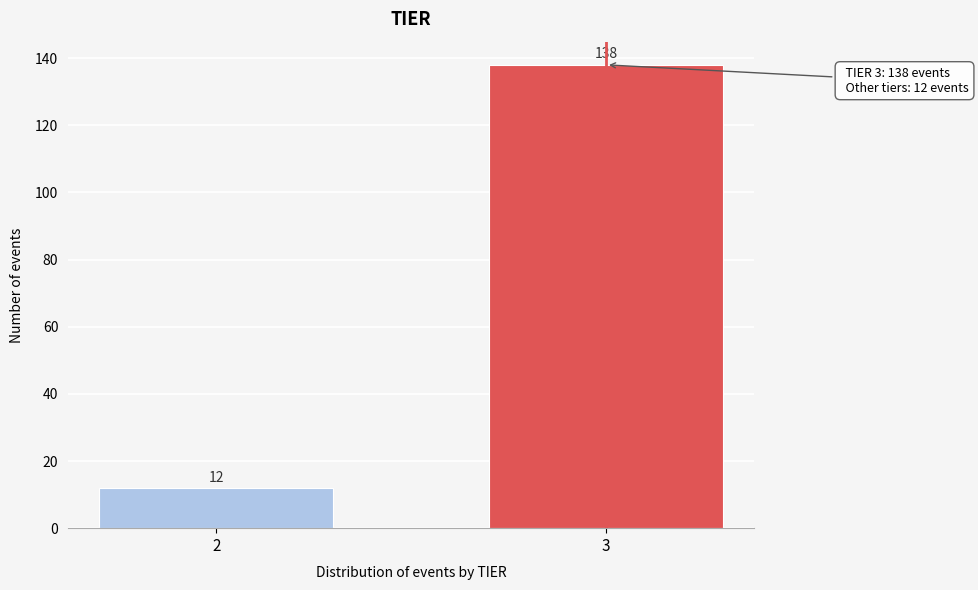

Reading right to left, what are all the values shown in this chart?

138	12